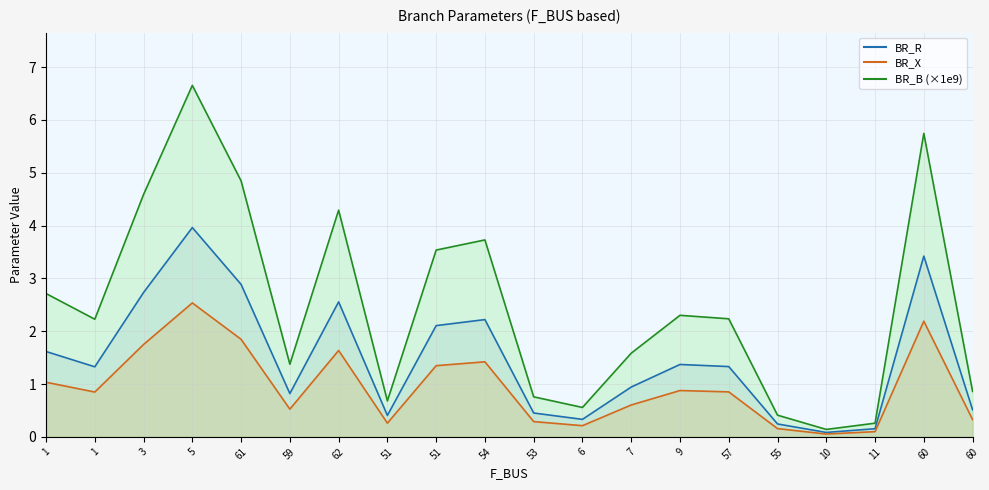

Rank the series by their average value, from lowest to highest.

BR_X, BR_R, BR_B_scaled